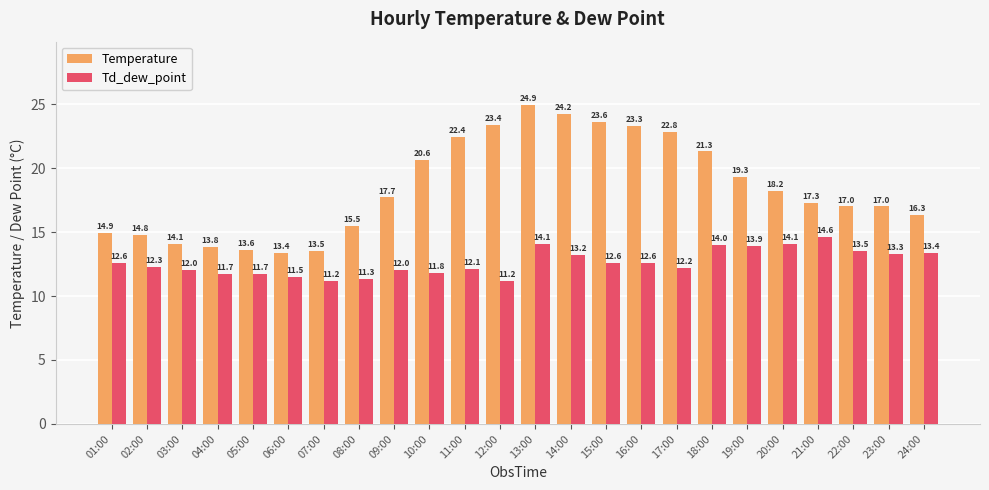

What is the difference between the maximum and second lowest values in the Td_dew_point series?

3.4